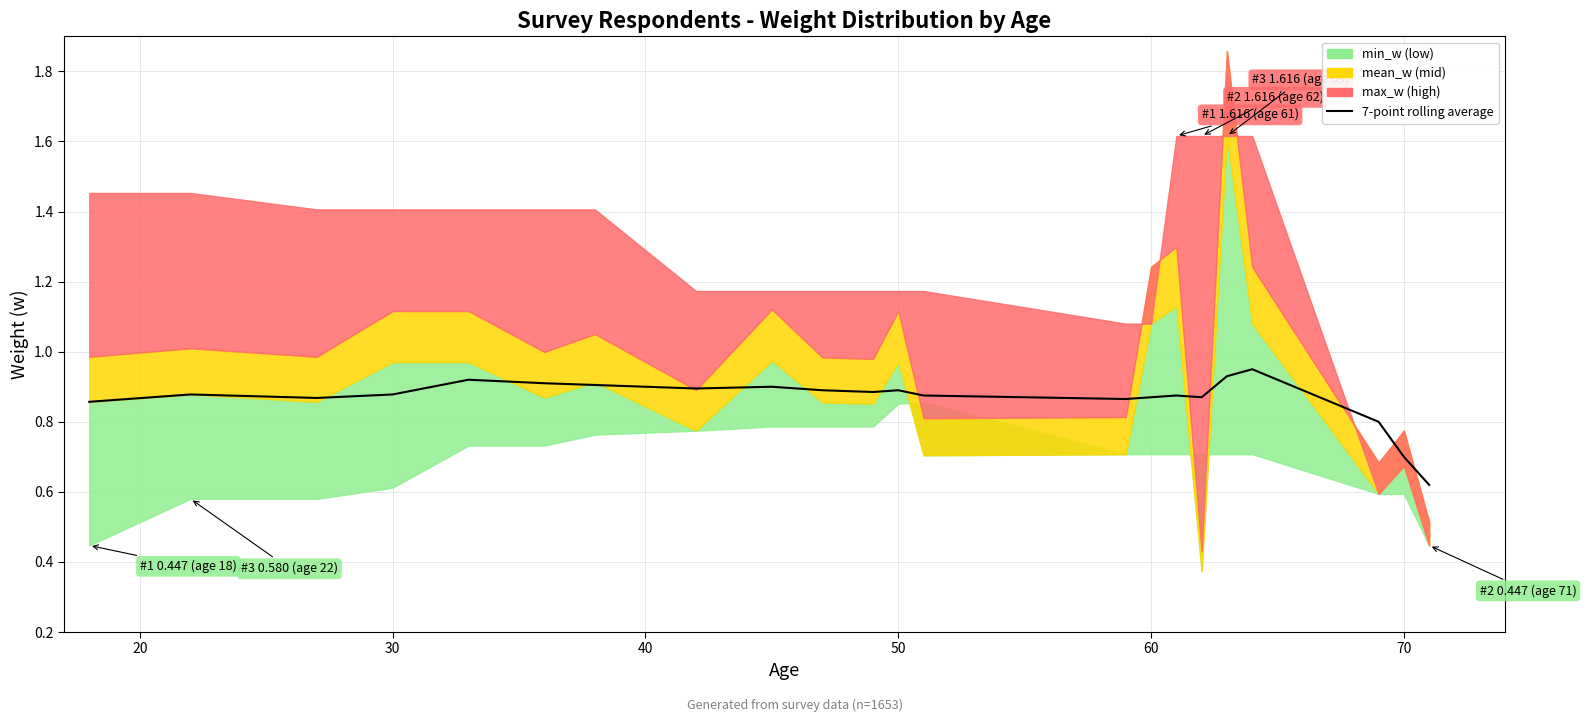

True or false: there are more than 2 points higher than both neighbors.

True